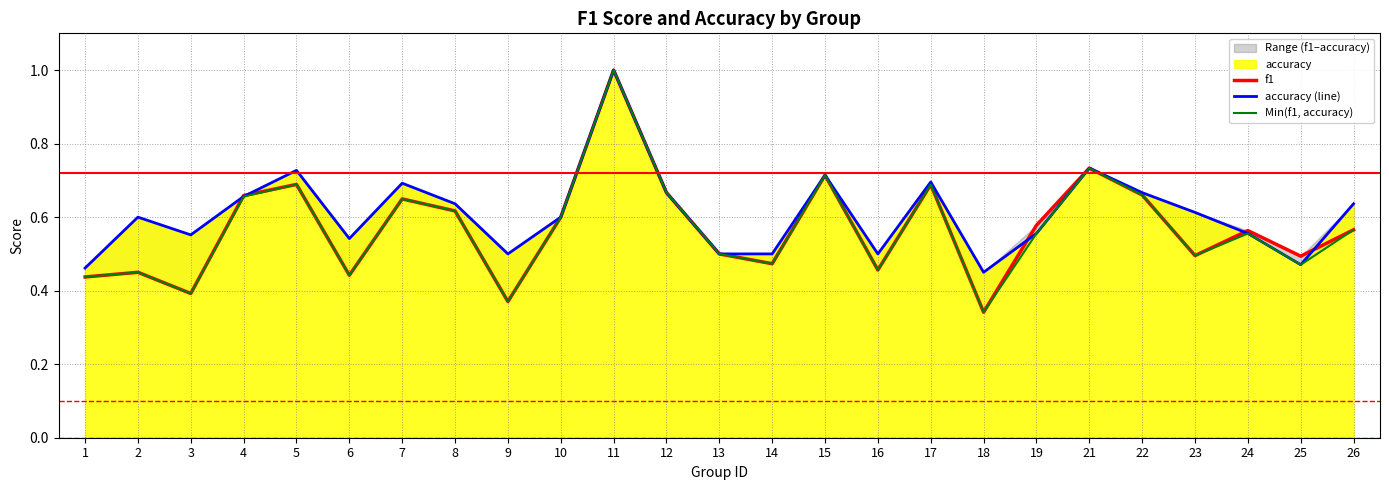

At which category is the sum across all series the highest?

11